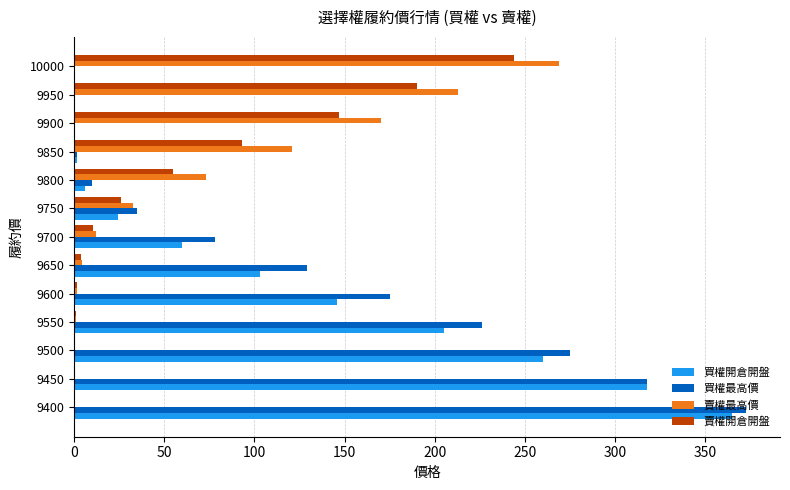

Which series has the widest spread of values?

買權最高價